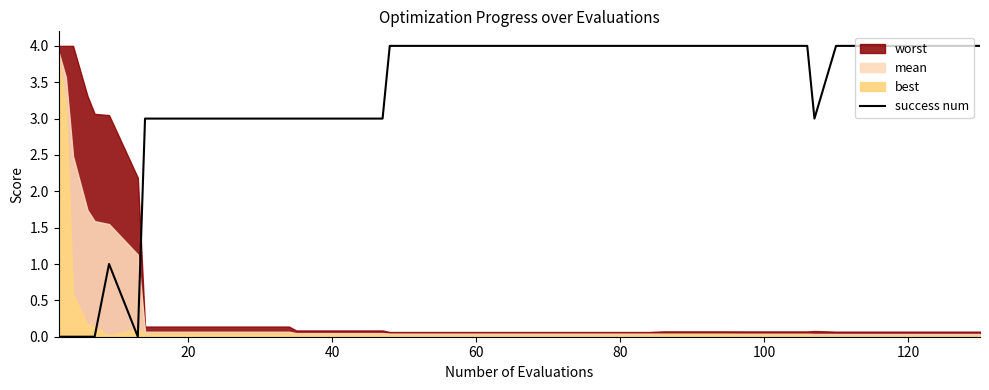

What is the maximum value for success num?

4